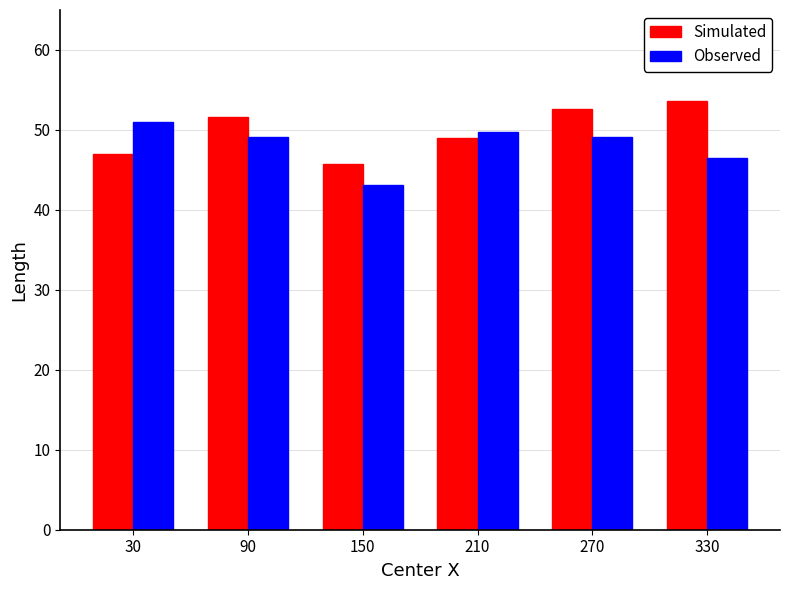

What is the minimum value for Simulated?

45.7